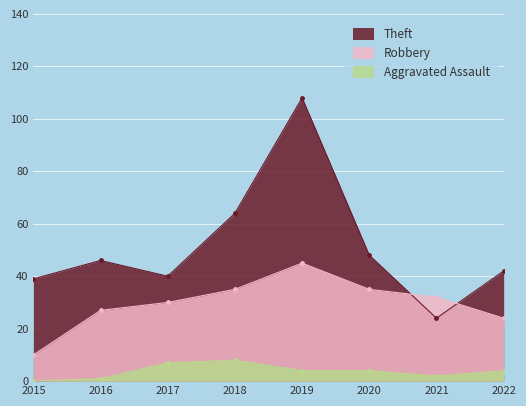

Is the value of Theft at 2019 greater than the value of Robbery at 2022?

Yes